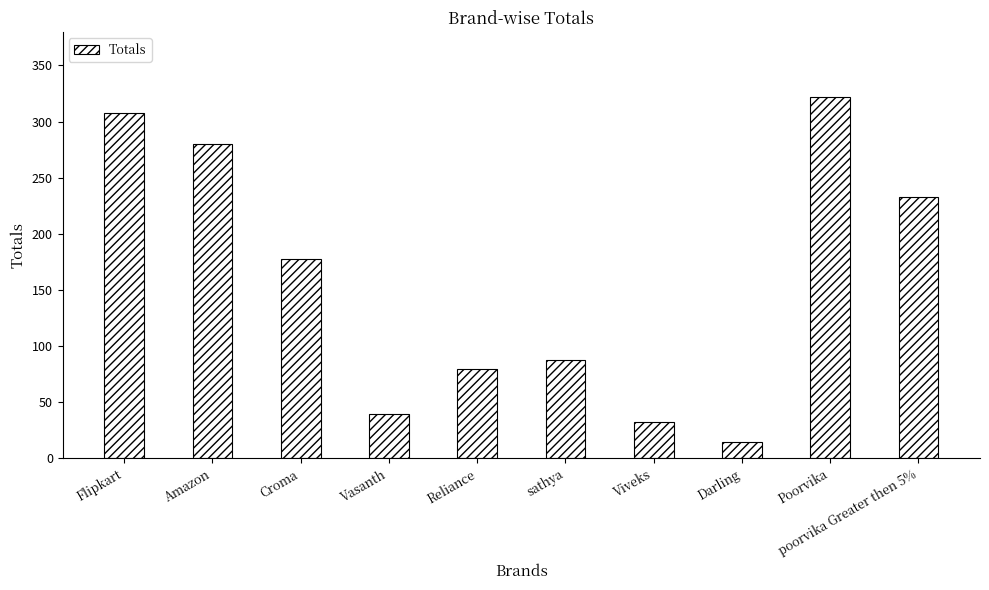

Which category has the lowest value across all series?

Darling